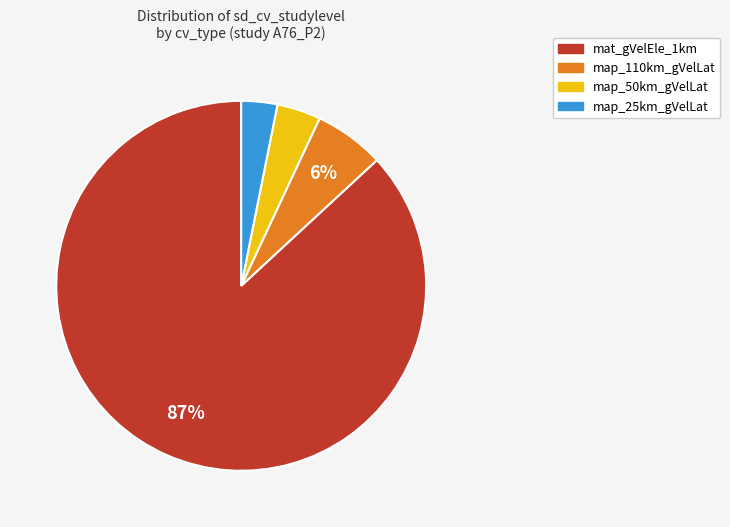

To the nearest percent, what is the average slice percentage?

25%